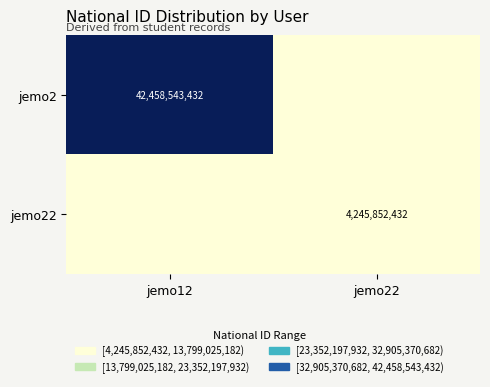

The jemo22 series shows 5761417611 at jemo22. True or false?

False